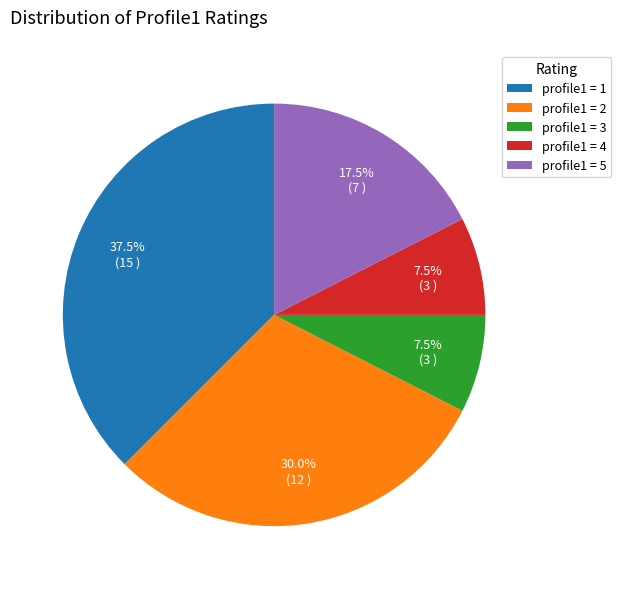

Is there any slice that represents more than half of the pie?

No